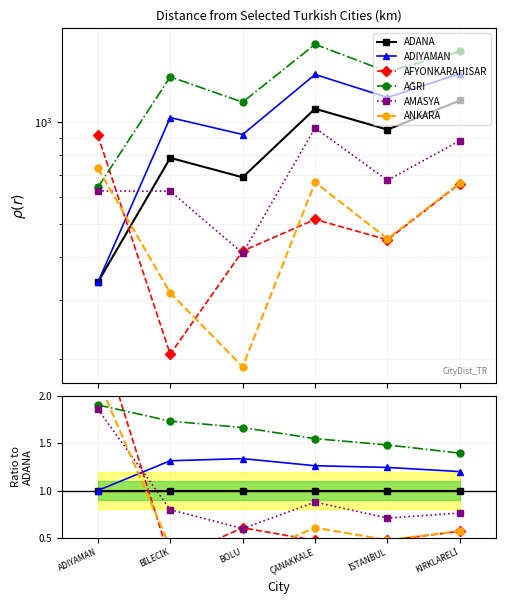

At which label is ADIYAMAN closest to 1?

ADIYAMAN